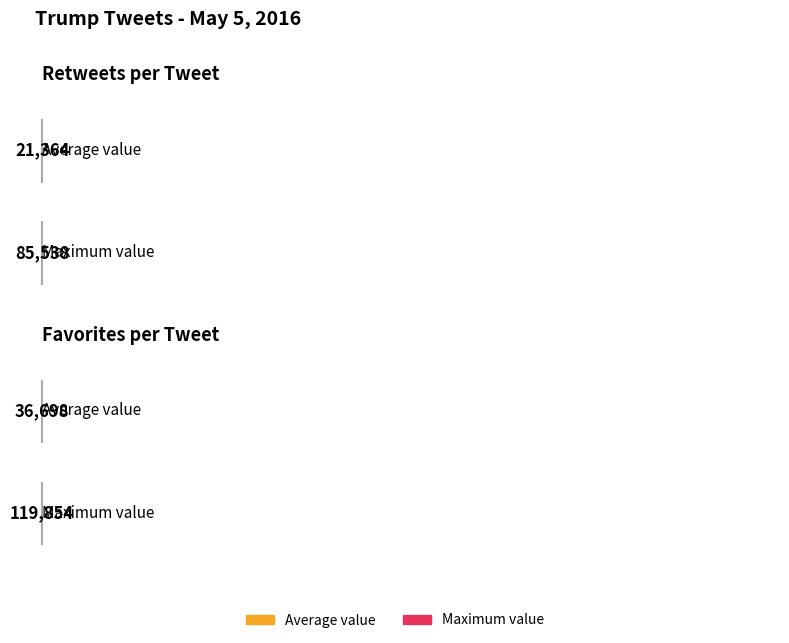

What is the average value of the retweets series?

21364